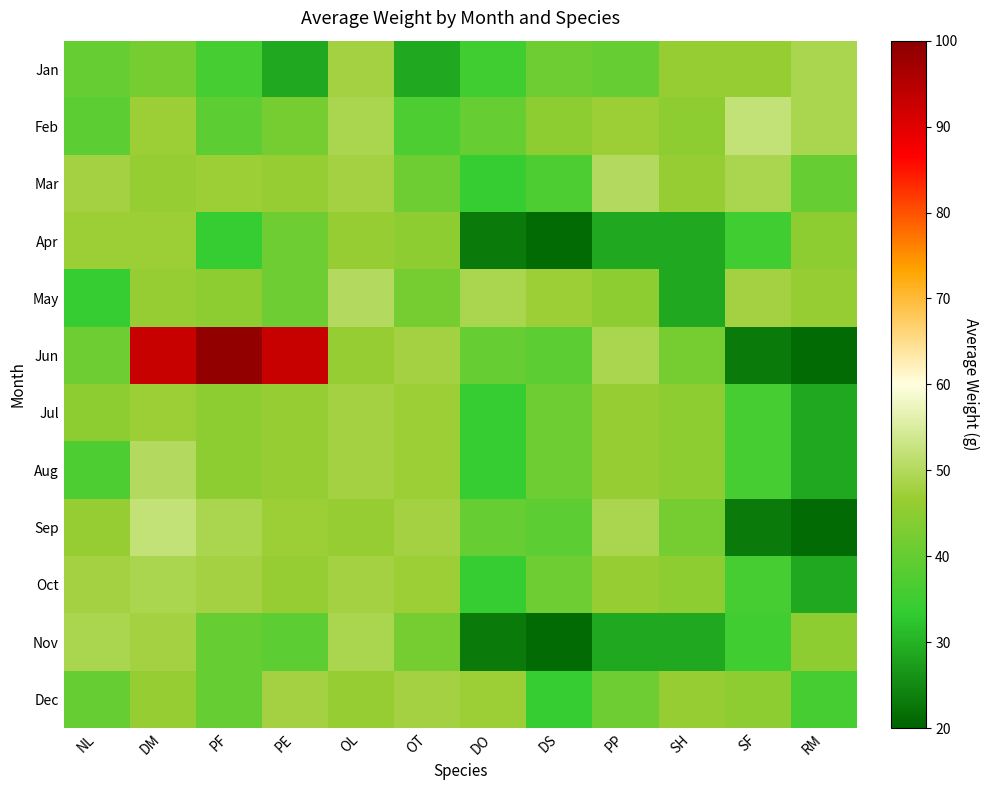

What is the maximum value shown in the chart?

99